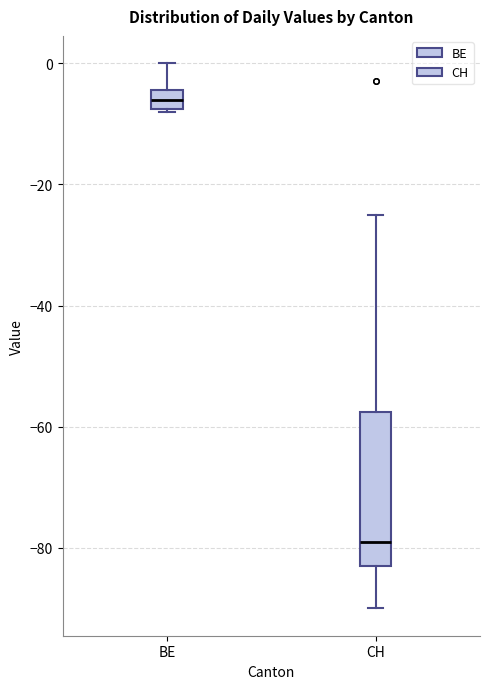

Which box has the highest median line?

BE